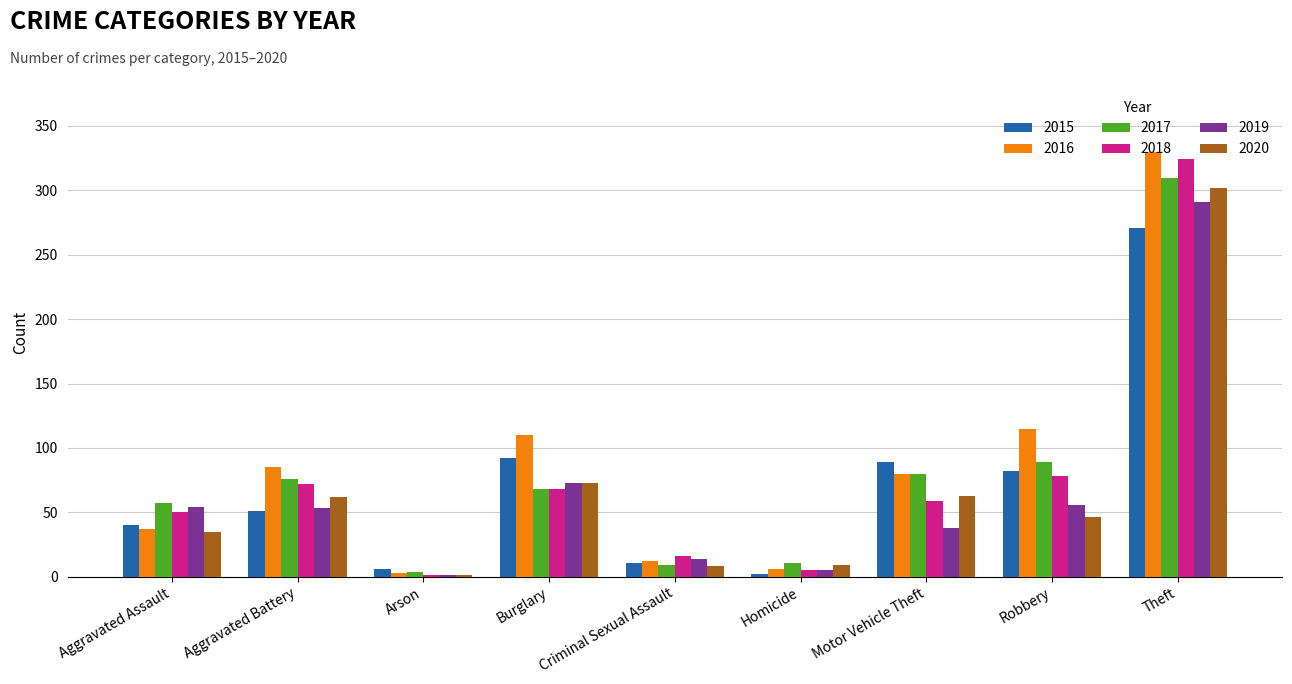

What is the sum of all 2016 values?

778